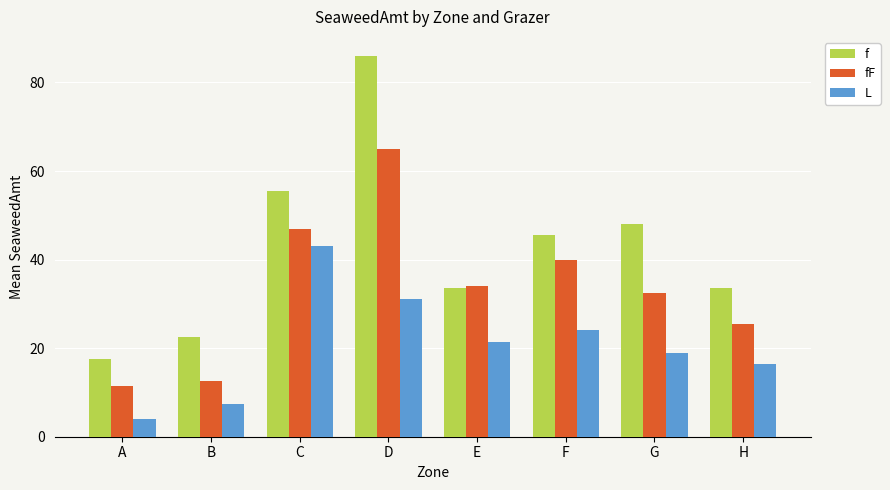

Between A and B, which series saw the biggest shift?

f